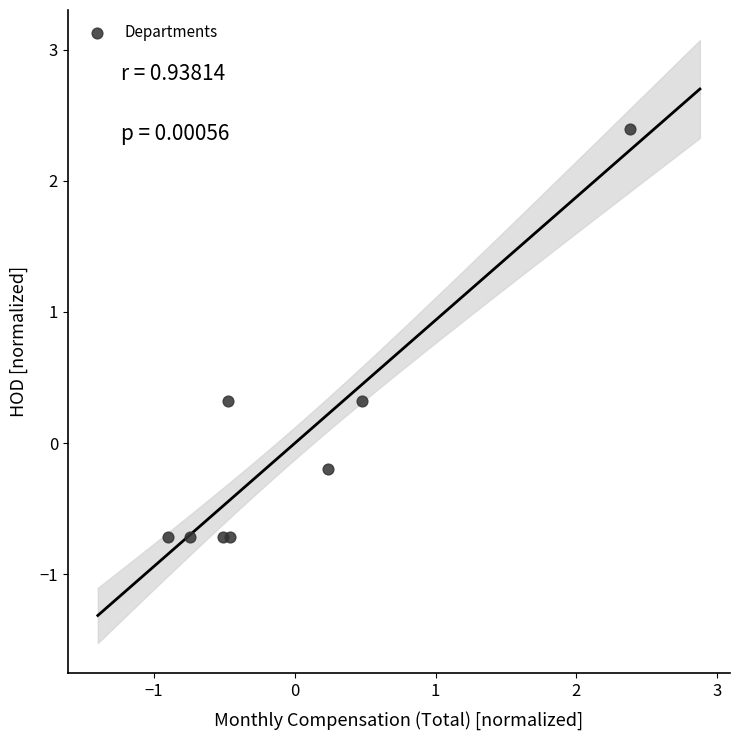

What is the range of Y values (max minus min)?

3.1